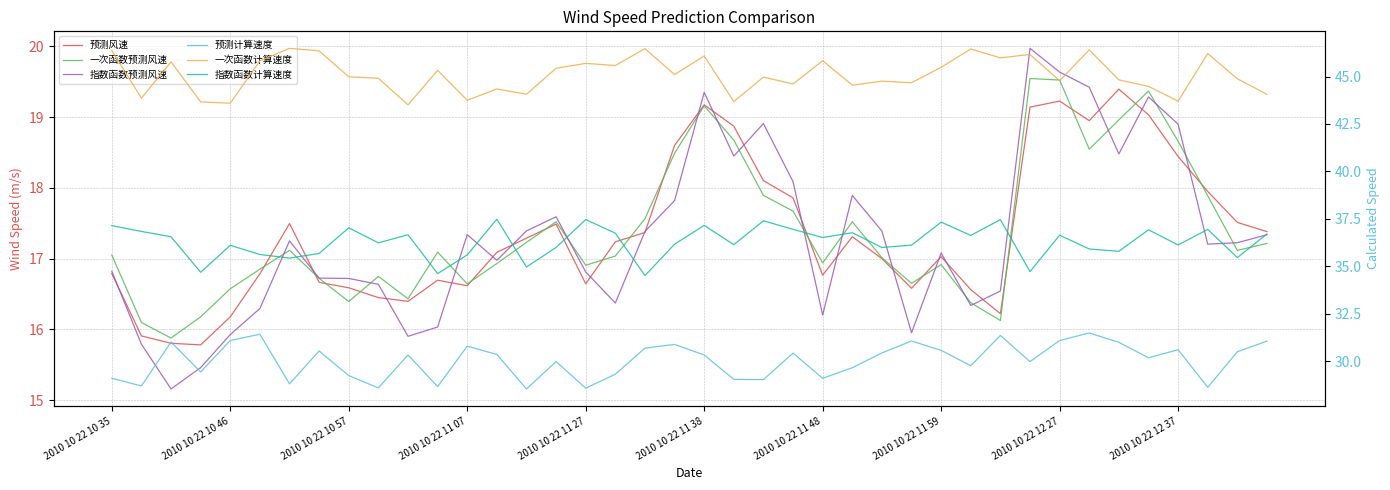

What is the minimum value for 预测风速?

15.8